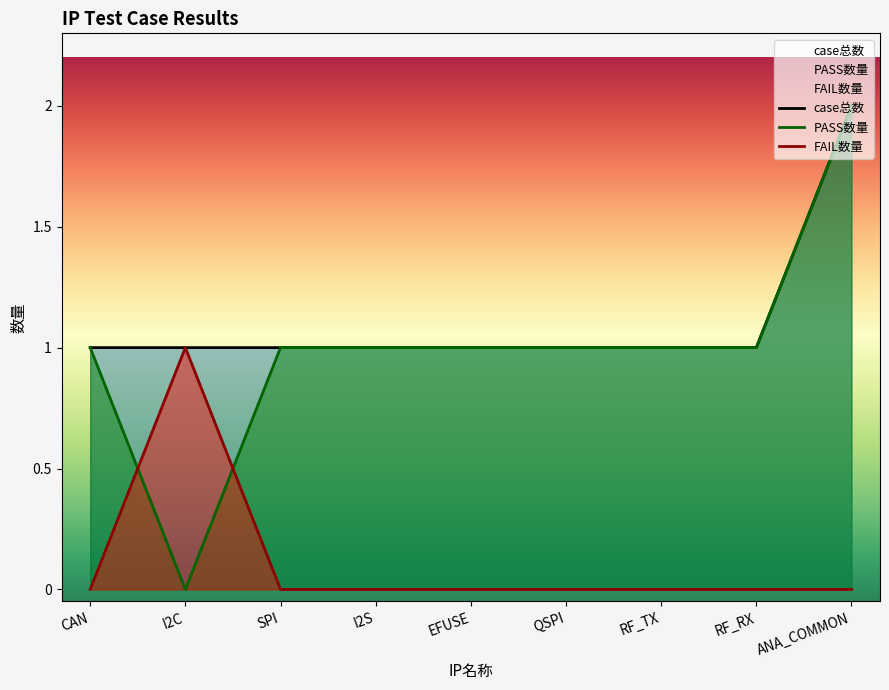

Does the chart display data point markers on the line(s)?

No